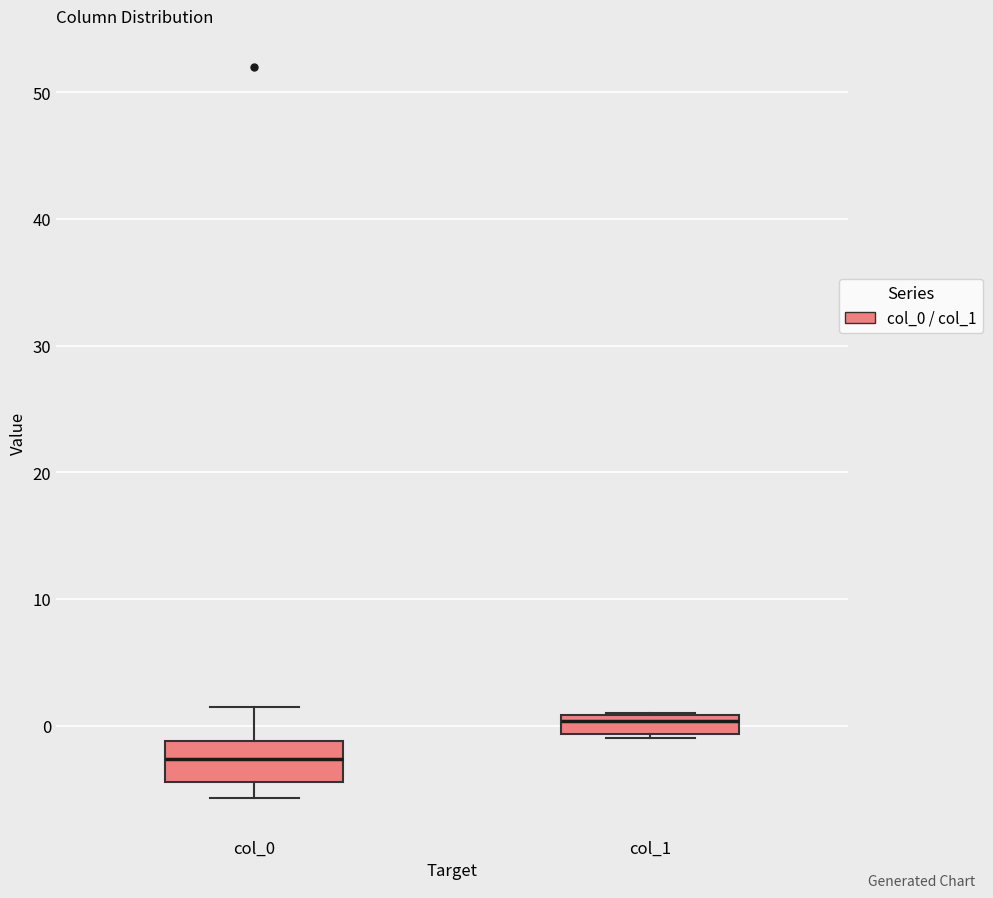

Reading left to right, transcribe this box plot: for each box, give where its median line is, the range the box spans, and where its two whiskers end, as read against the y-axis. The values are not printed on the chart, so give them approximately, as read against the axis.

col_0: median -3, box -4 to -1, whiskers -6 to 2
col_1: median 0, box -1 to 1, whiskers -1 (just below the box's lower edge) to 1